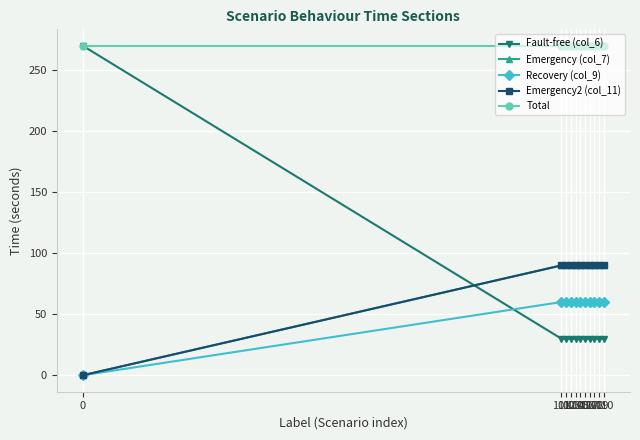

The value of Total at 110 is 85. True or false?

False